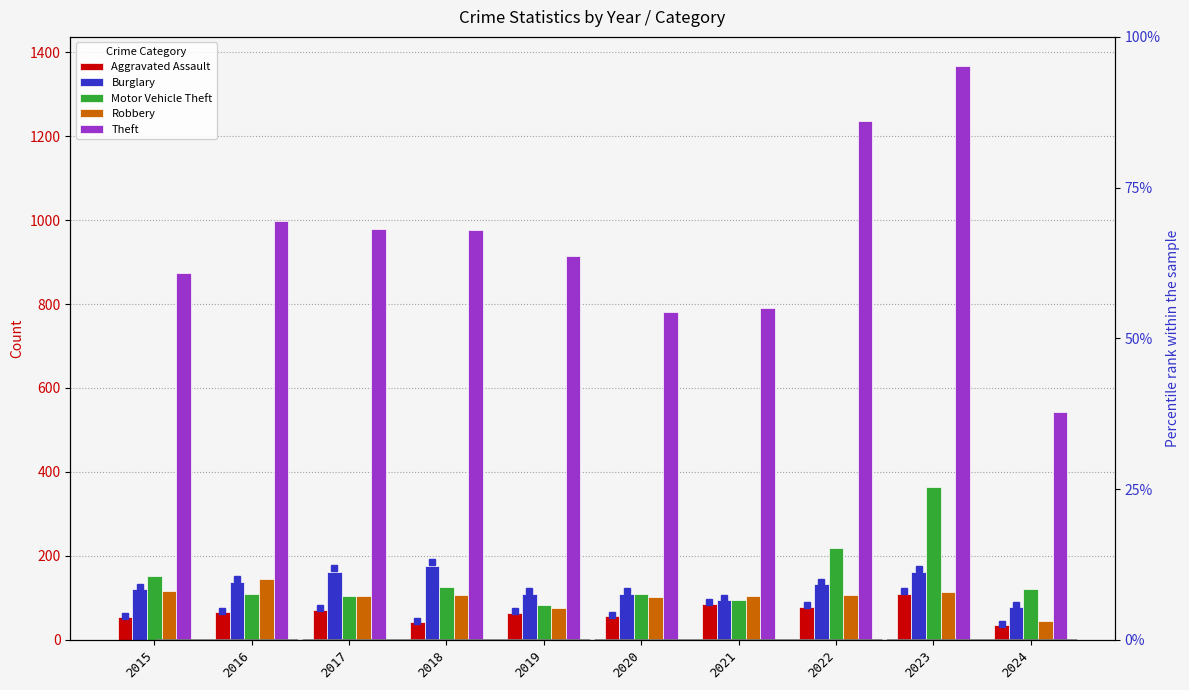

Which has a higher value, 2018 or 2015?

2015